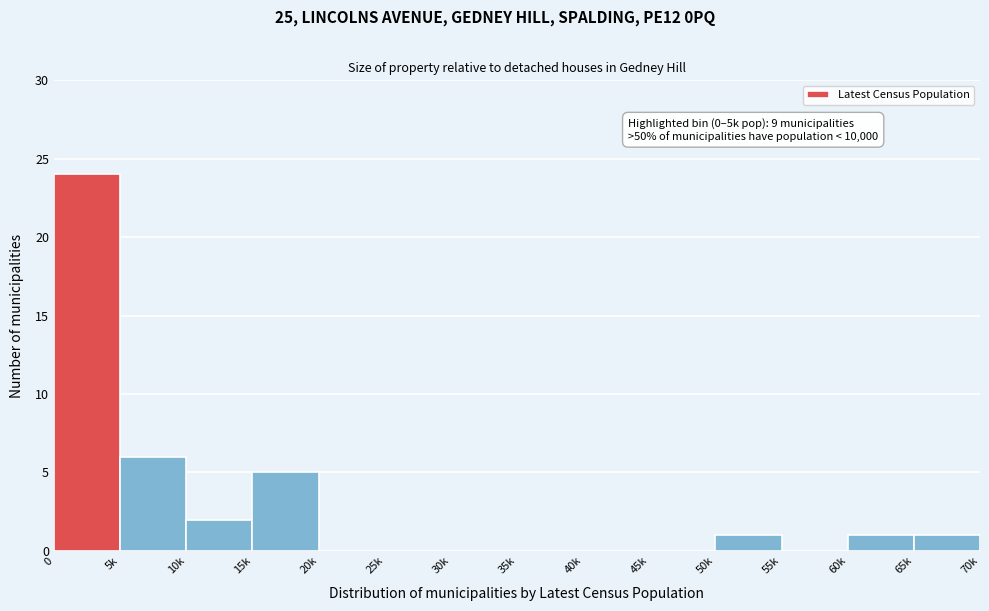

Reading right to left, extract all data points from this chart.

65k=1	60k=1	55k=0	50k=1	45k=0	40k=0	35k=0	30k=0	25k=0	20k=0	15k=5	10k=2	5k=6	0=24